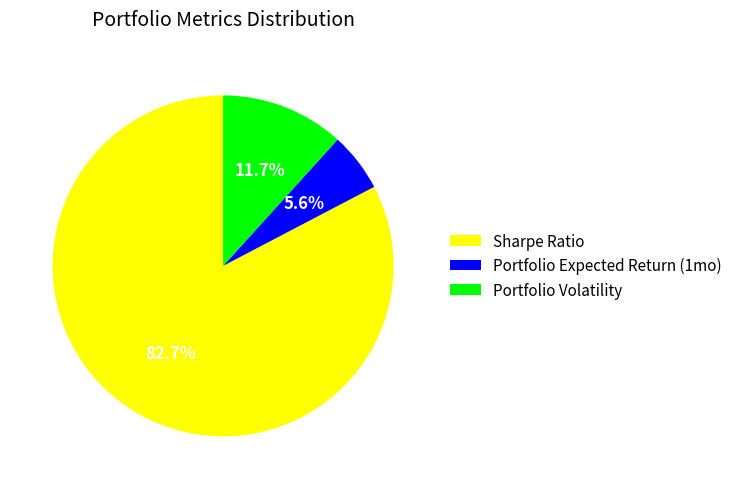

The Portfolio Volatility slice represents 1% of the pie. True or false?

False